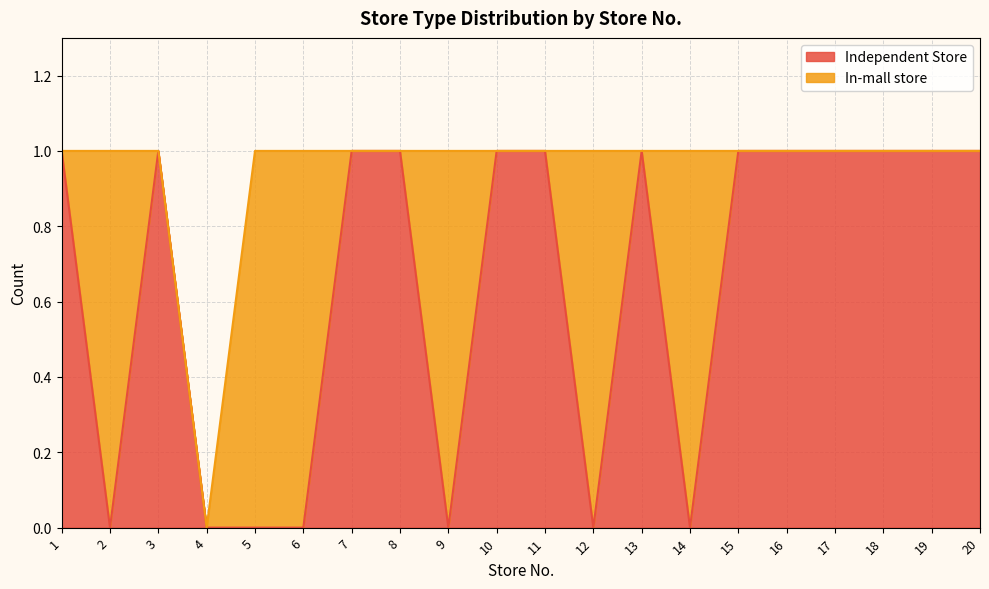

Reading left to right, list all the values displayed in this chart.

1=1	2=0	3=1	4=0	5=0	6=0	7=1	8=1	9=0	10=1	11=1	12=0	13=1	14=0	15=1	16=1	17=1	18=1	19=1	20=1